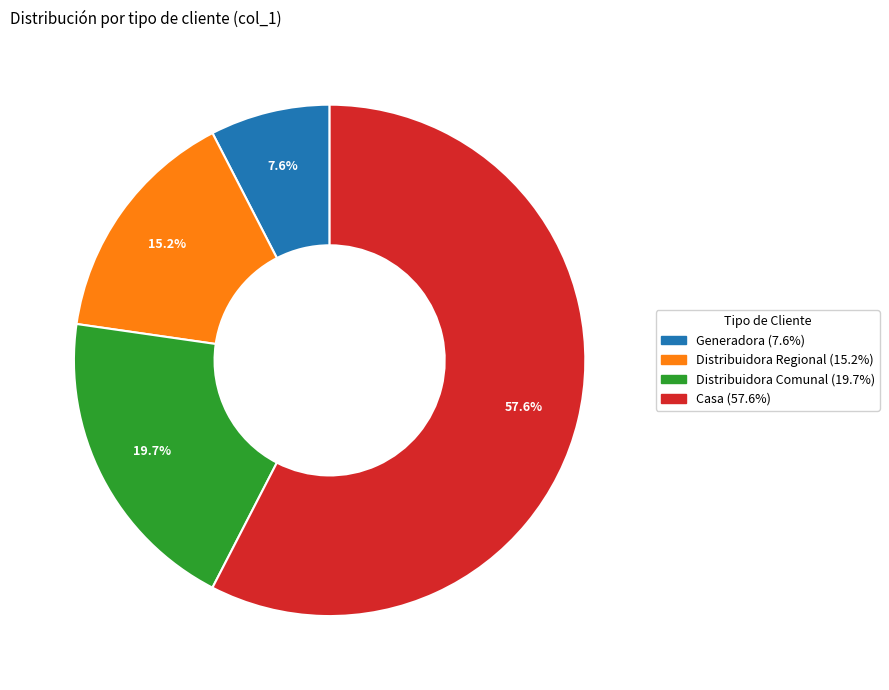

Does any single category account for the majority?

Yes